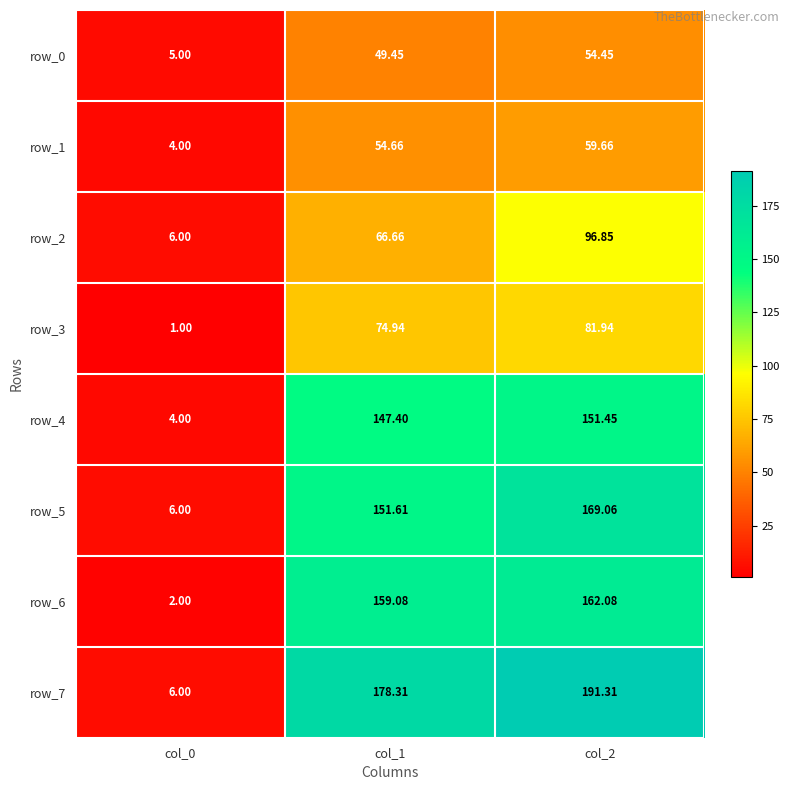

Is the value of row_5 at col_0 greater than the value of row_0 at col_2?

No